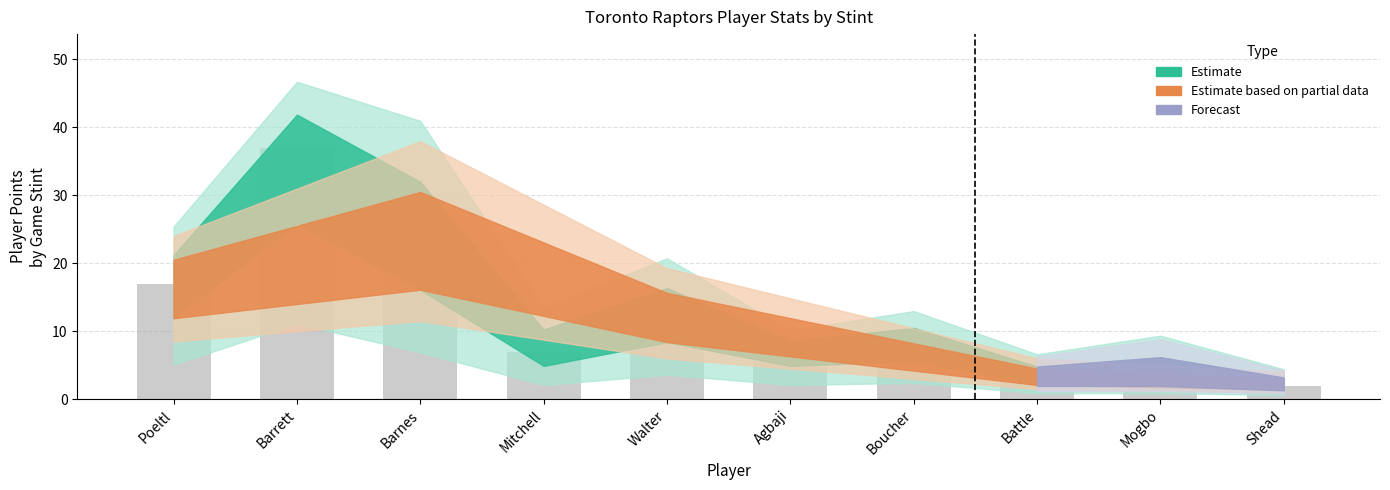

What is the average value?

12